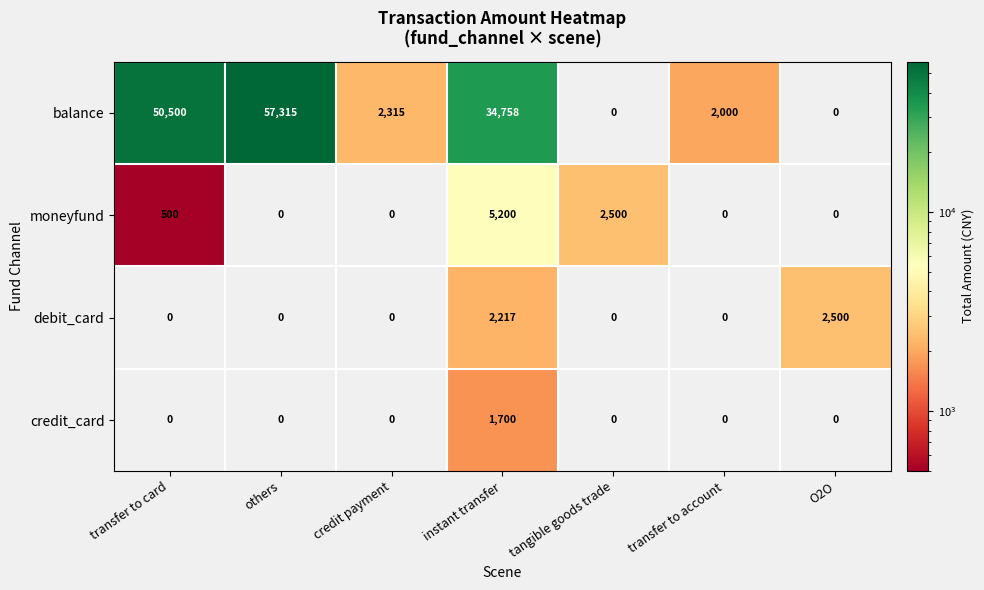

Which label corresponds to the largest value in the chart?

others